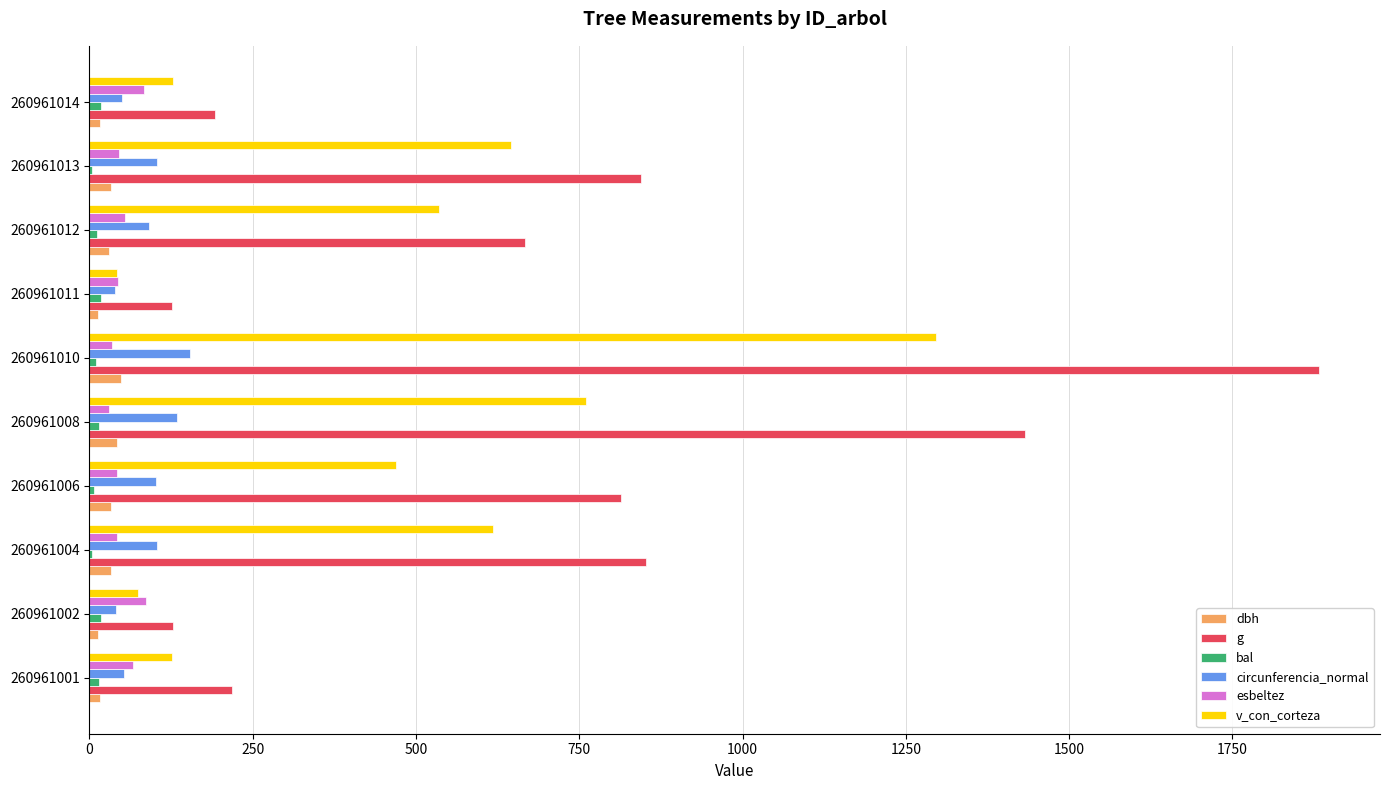

The esbeltez series shows 41.9 at 260961006. True or false?

True